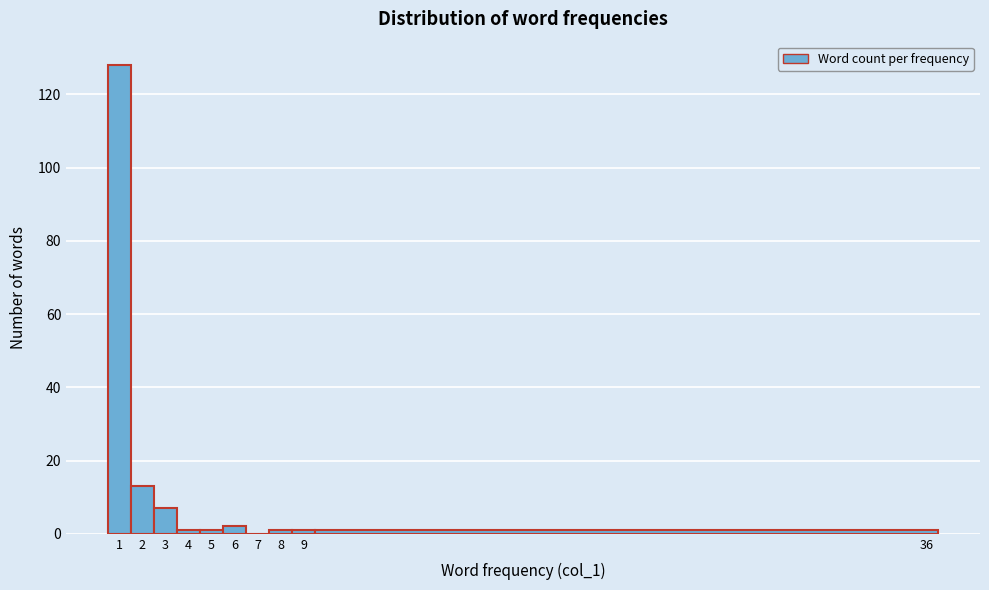

Reading left to right, list every bar in this chart as the range it spans on the x-axis followed by its height. The values are not printed on the chart, so give them approximately, as read against the axis.

0.5 to 1.5: 128
1.5 to 2.5: 14
2.5 to 3.5: 8
3.5 to 4.5: under 2
4.5 to 5.5: under 2
5.5 to 6.5: 2
6.5 to 7.5: 0
7.5 to 8.5: under 2
8.5 to 9.5: under 2
9.5 to 36.5: under 2